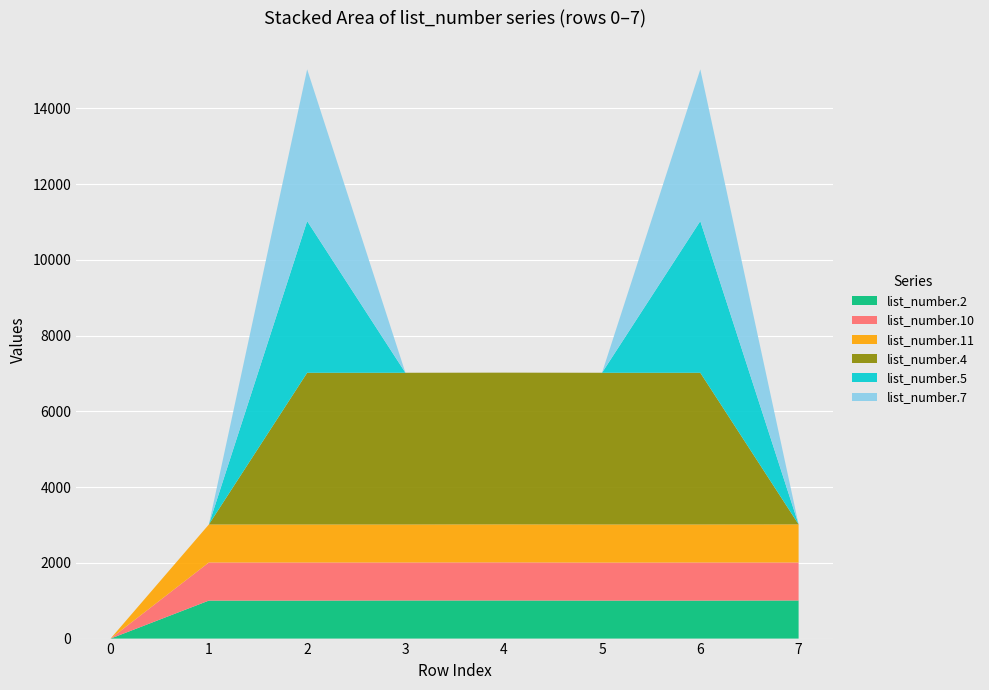

Reading left to right, what are all the values shown in this chart?

list_number.2: 0=0	1003=1003	1003=1003	1003=1006	1003=1006	1003=1003	1006=1003	1003=1006
list_number.10: 0=0	1003=1006	1003=1006	1003=1003	1003=1006	1003=1003	1006=1006	1003=1003
list_number.11: 0=0	1003=1003	1003=1003	1003=1003	1003=1003	1003=1006	1006=1003	1003=1006
list_number.4: 0=0	1003=0	1003=4005	1003=4005	1003=4005	1003=4005	1006=4005	1003=0
list_number.5: 0=0	1003=0	1003=4005	1003=0	1003=0	1003=0	1006=4005	1003=0
list_number.7: 0=0	1003=0	1003=4005	1003=0	1003=0	1003=0	1006=4005	1003=0